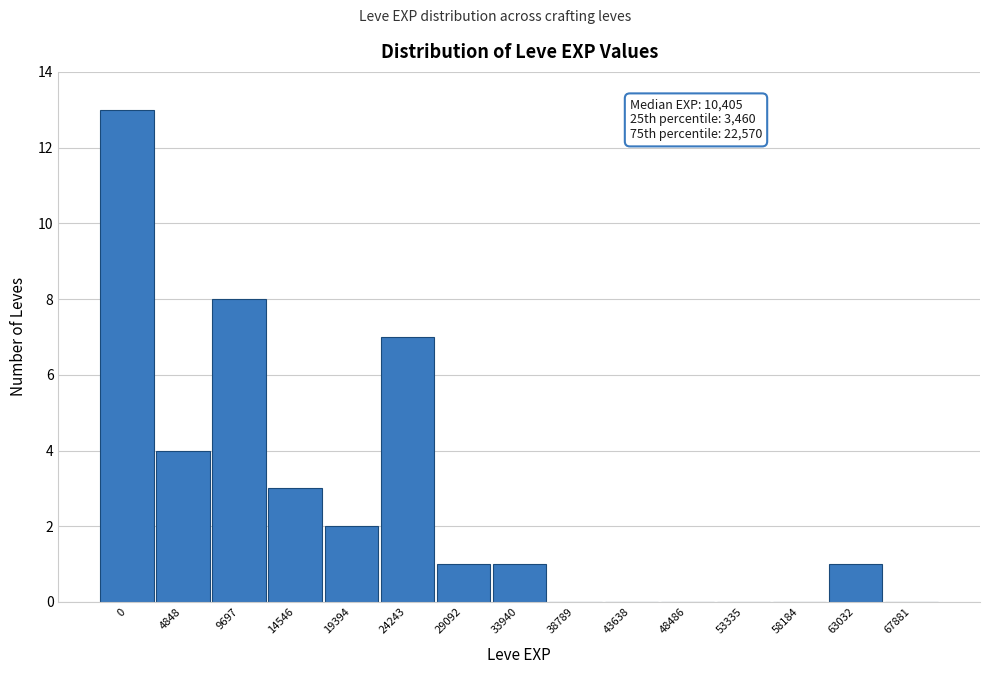

Reading left to right, list all the values displayed in this chart.

0=13	4848=4	9697=8	14546=3	19394=2	24243=7	29092=1	33940=1	38789=0	43638=0	48486=0	53335=0	58184=0	63032=1	67881=0